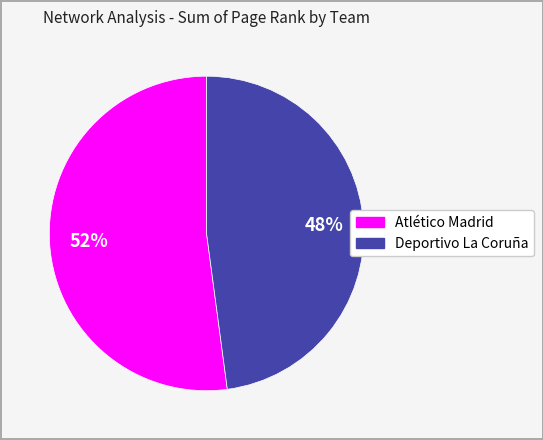

Count the number of slices in the pie.

2